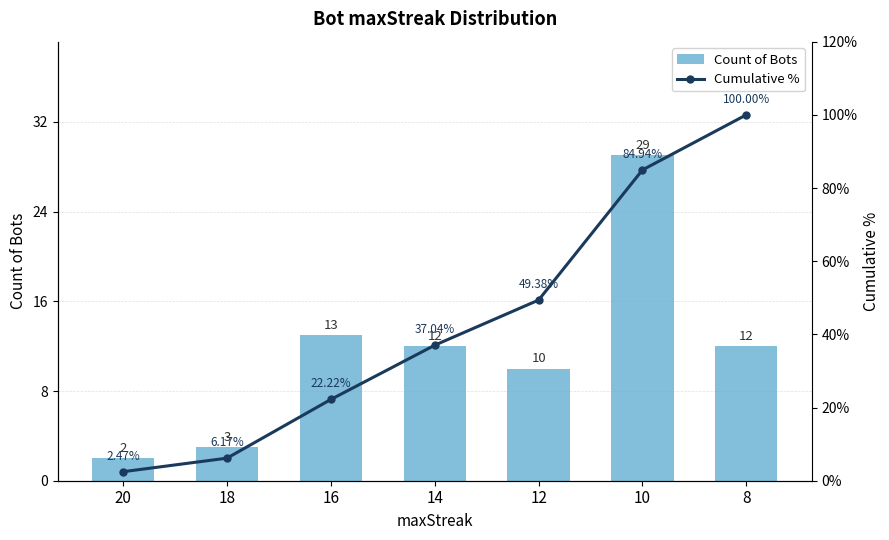

Is the value of Cumulative % at 12 greater than the value of Count of Bots at 12?

Yes